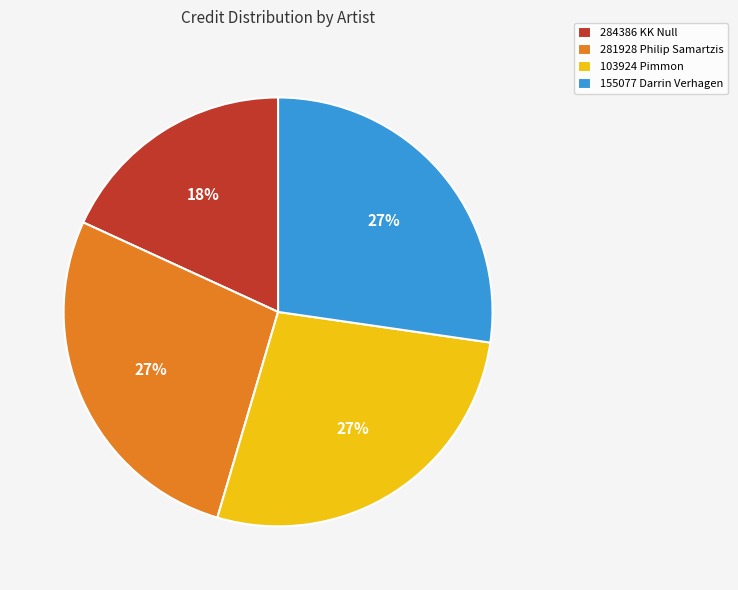

How many slices are in this pie chart?

4